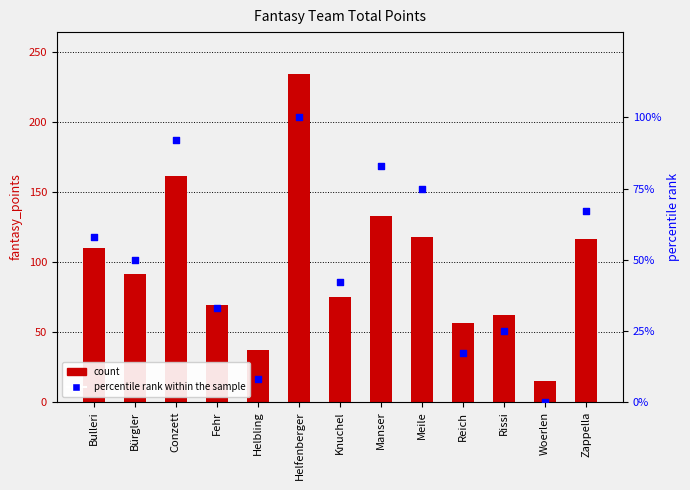

At which category is the sum across all series the highest?

Helfenberger